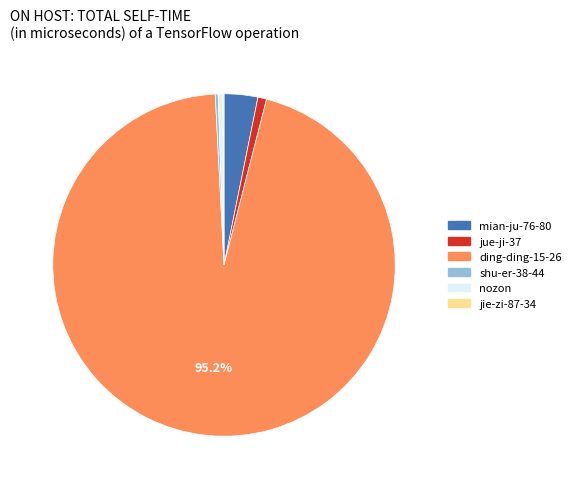

Which has a higher value, nozon or ding-ding-15-26?

ding-ding-15-26